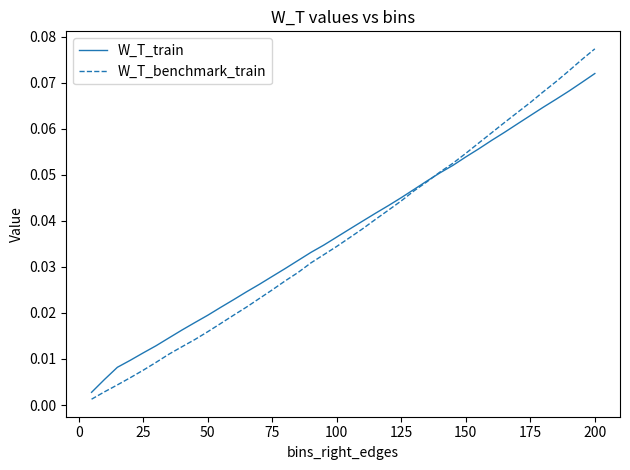

Which series has the widest spread of values?

W_T_benchmark_train